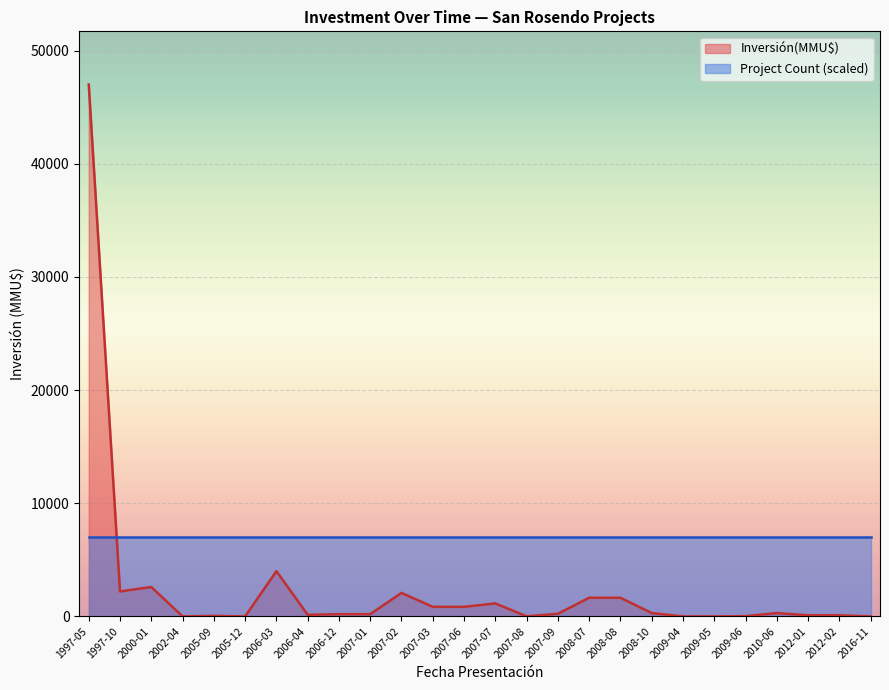

At which category is the sum across all series the highest?

1997-05